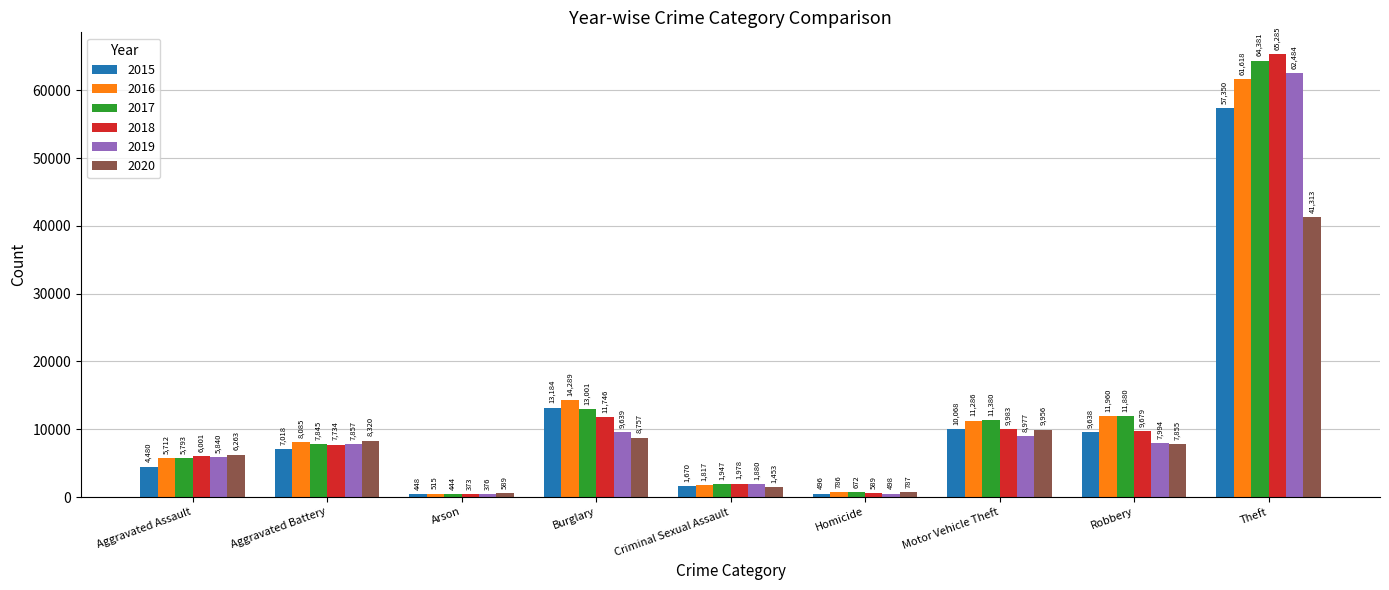

At Theft, list the series in order from smallest to largest.

2020, 2015, 2016, 2019, 2017, 2018